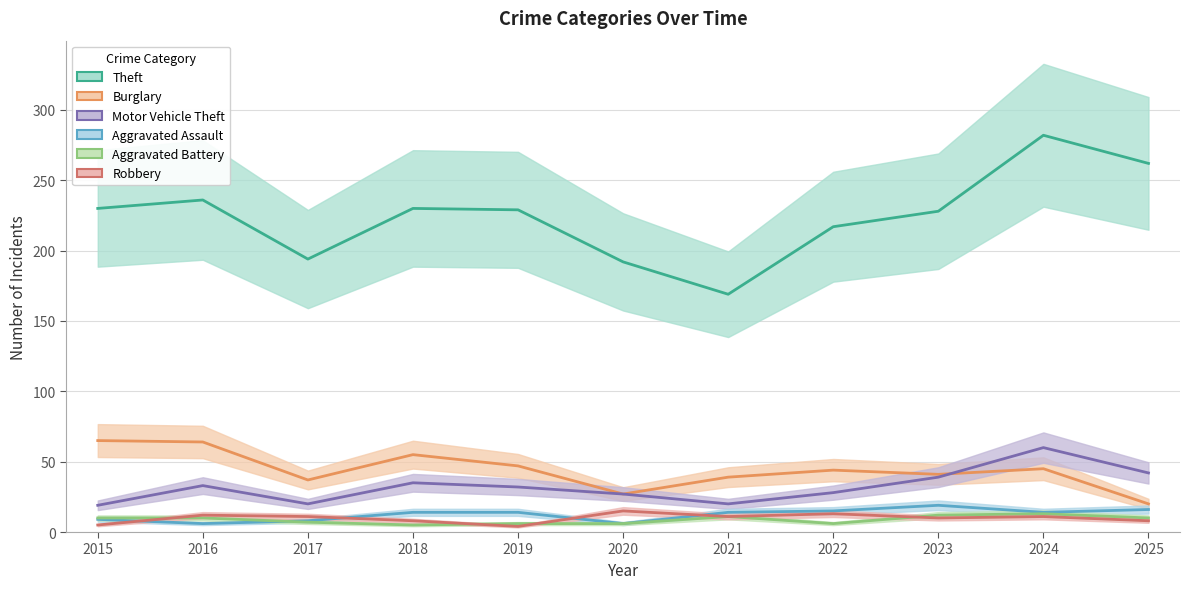

In Aggravated Assault, how many points are lower than both neighbors (excluding endpoints)?

3